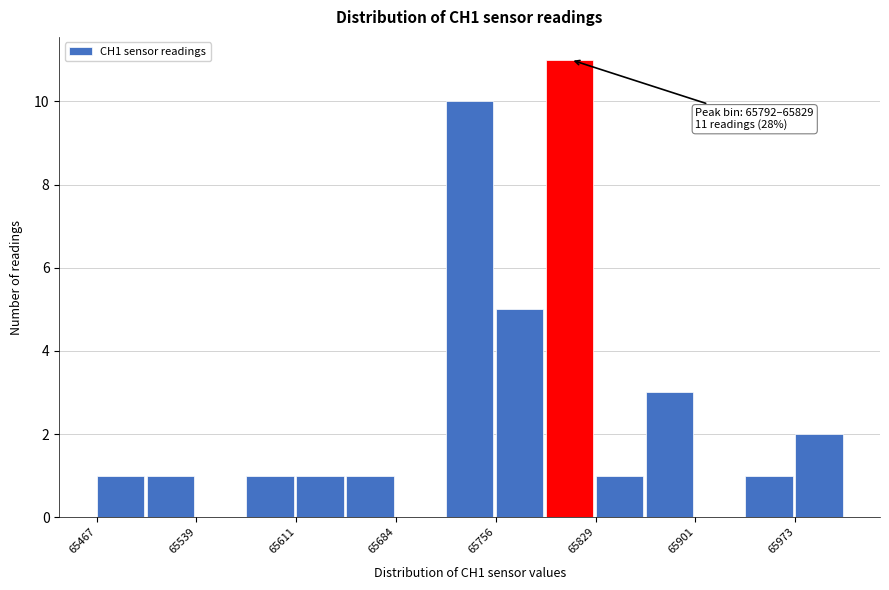

Read against the x-axis, roughly where is the centre of the tallest bar?

65810